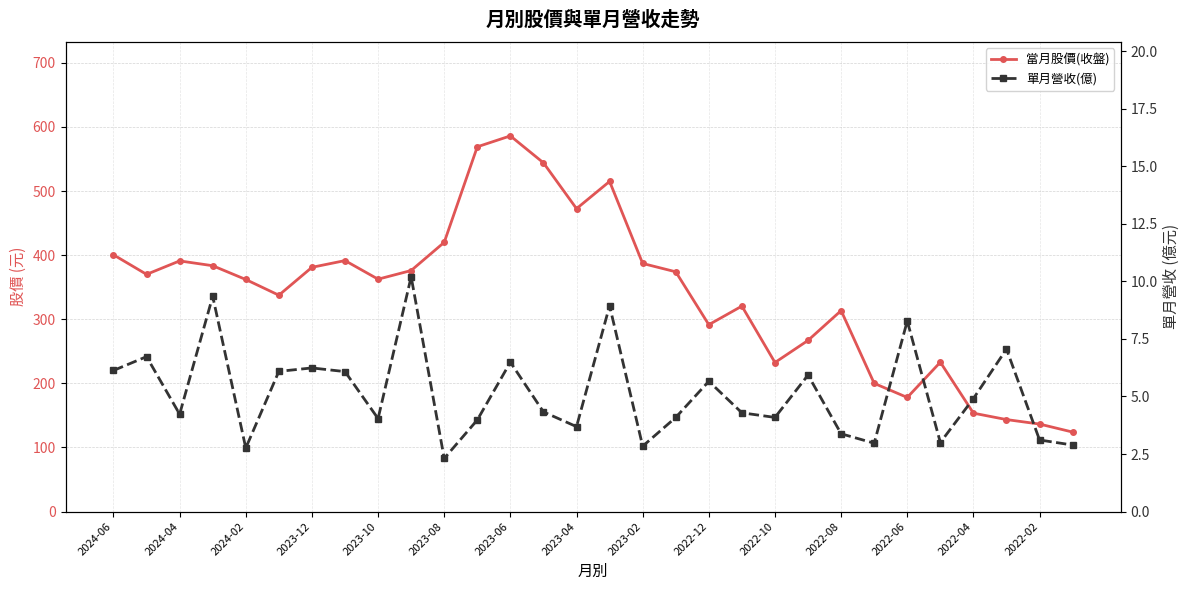

How many categories are shown in the chart?

30